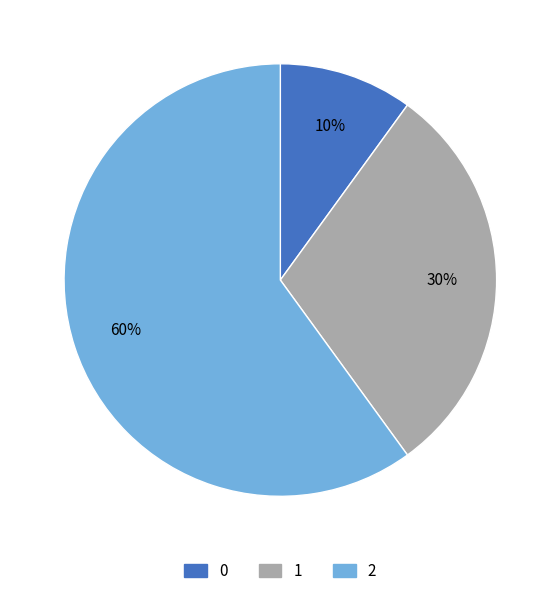

Do 1 and 0 together represent more than half of the pie?

No